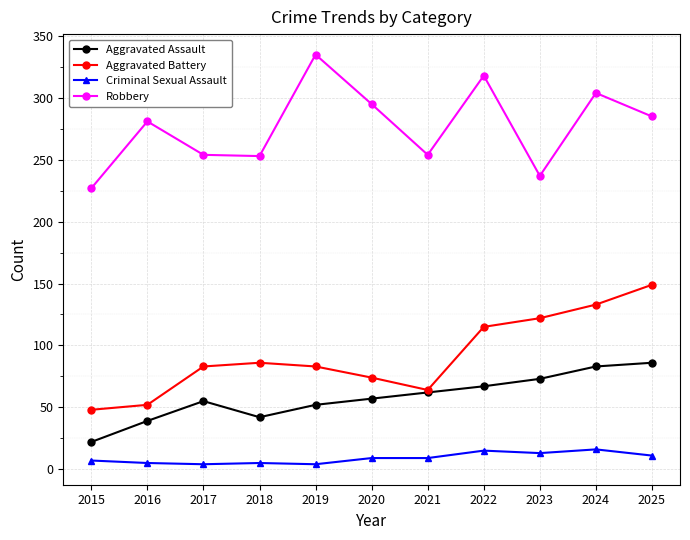

Which category has the lowest value in the Aggravated Assault series?

2015